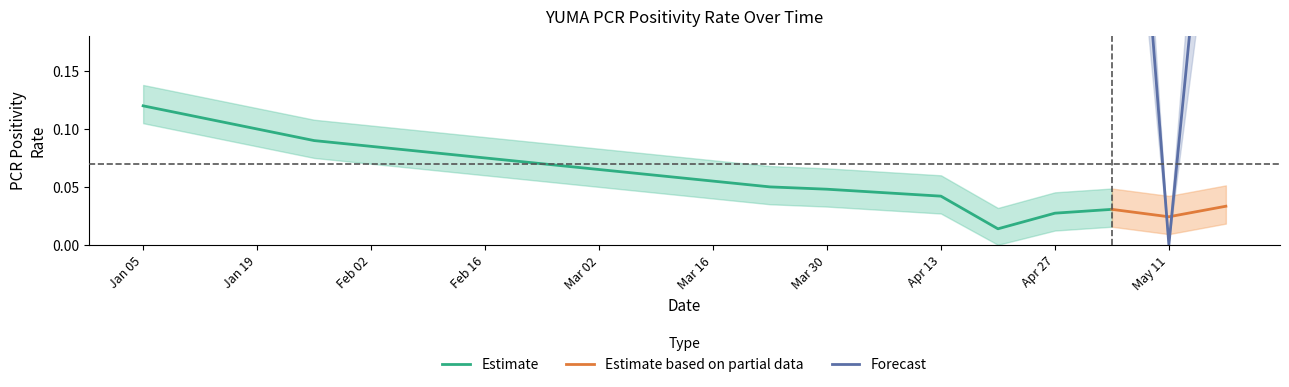

What is the label of the 5th point from the right?

2021-04-20